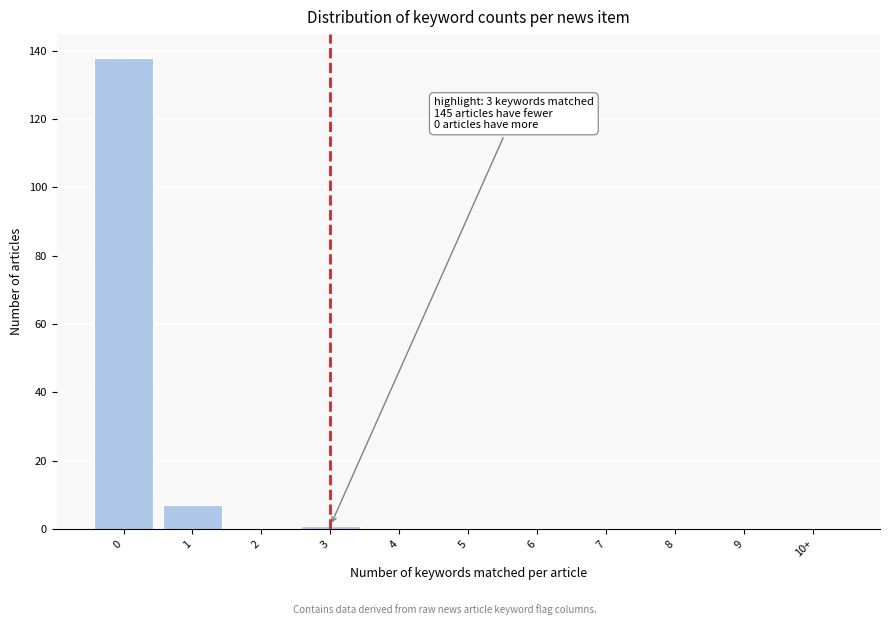

Reading right to left, transcribe all the data shown in this chart.

10+=0	9=0	8=0	7=0	6=0	5=0	4=0	3=1	2=0	1=7	0=138